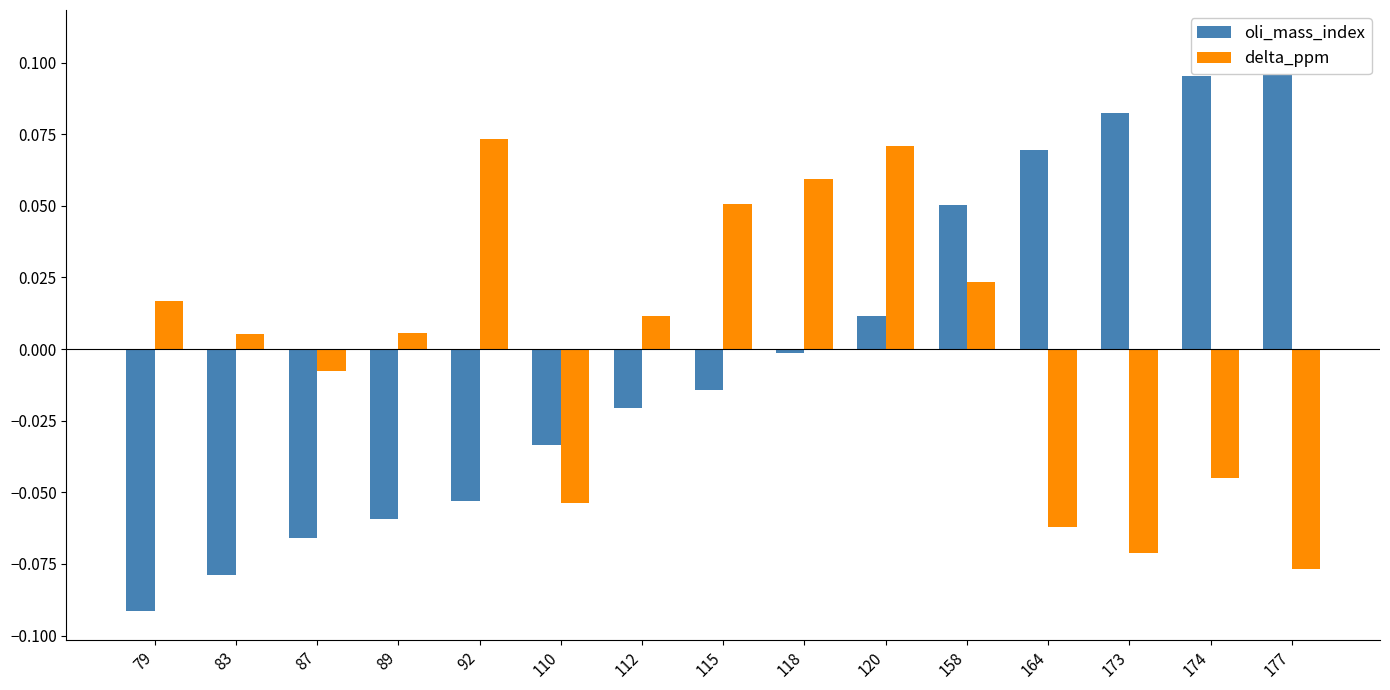

How many values in the delta_ppm series are below 0?

6